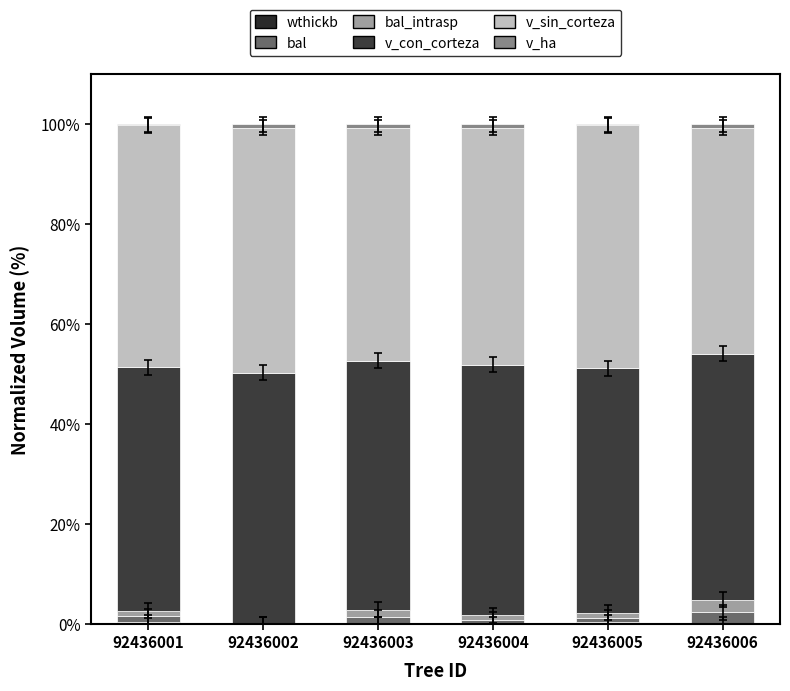

Count the number of data series in this chart.

6